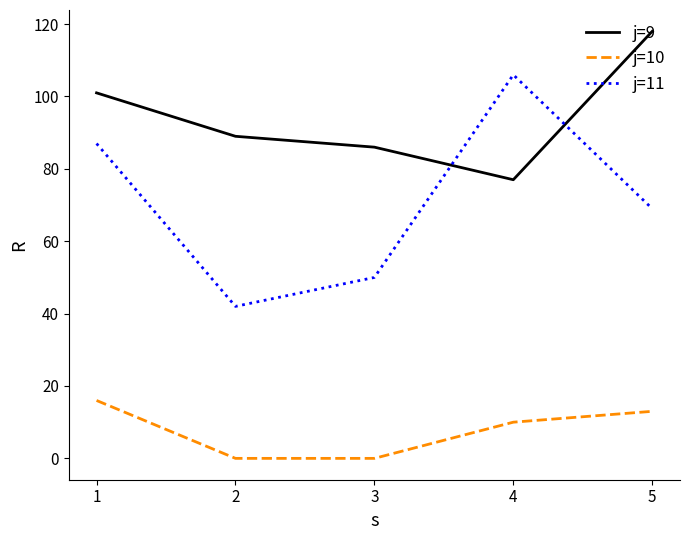

What is the difference between the second highest and minimum values in the j=9 series?

24